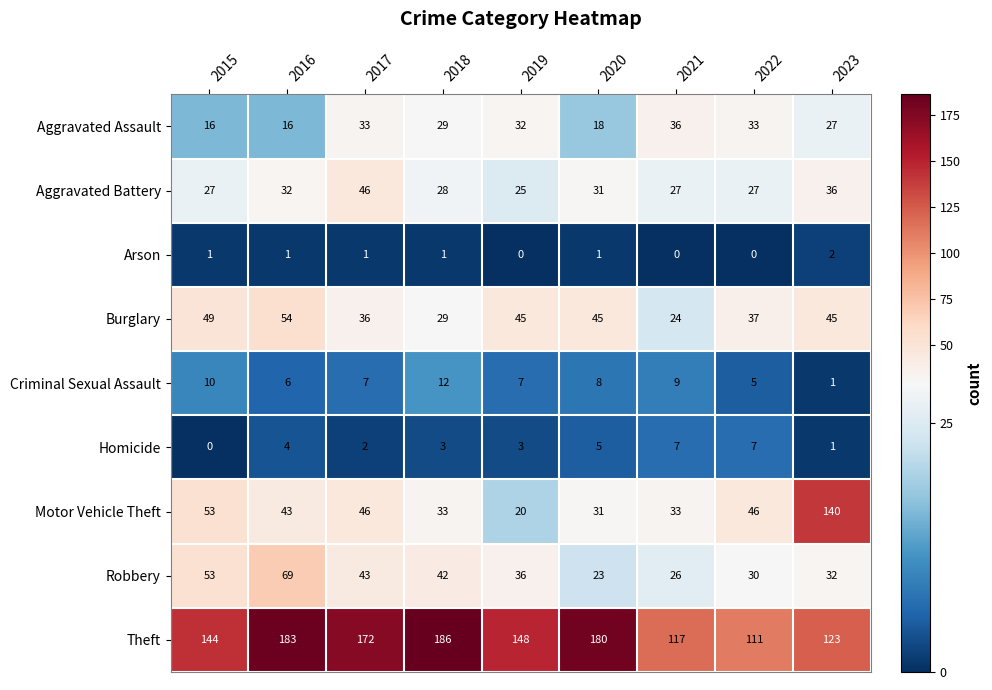

At which category is the sum across all series the highest?

2016